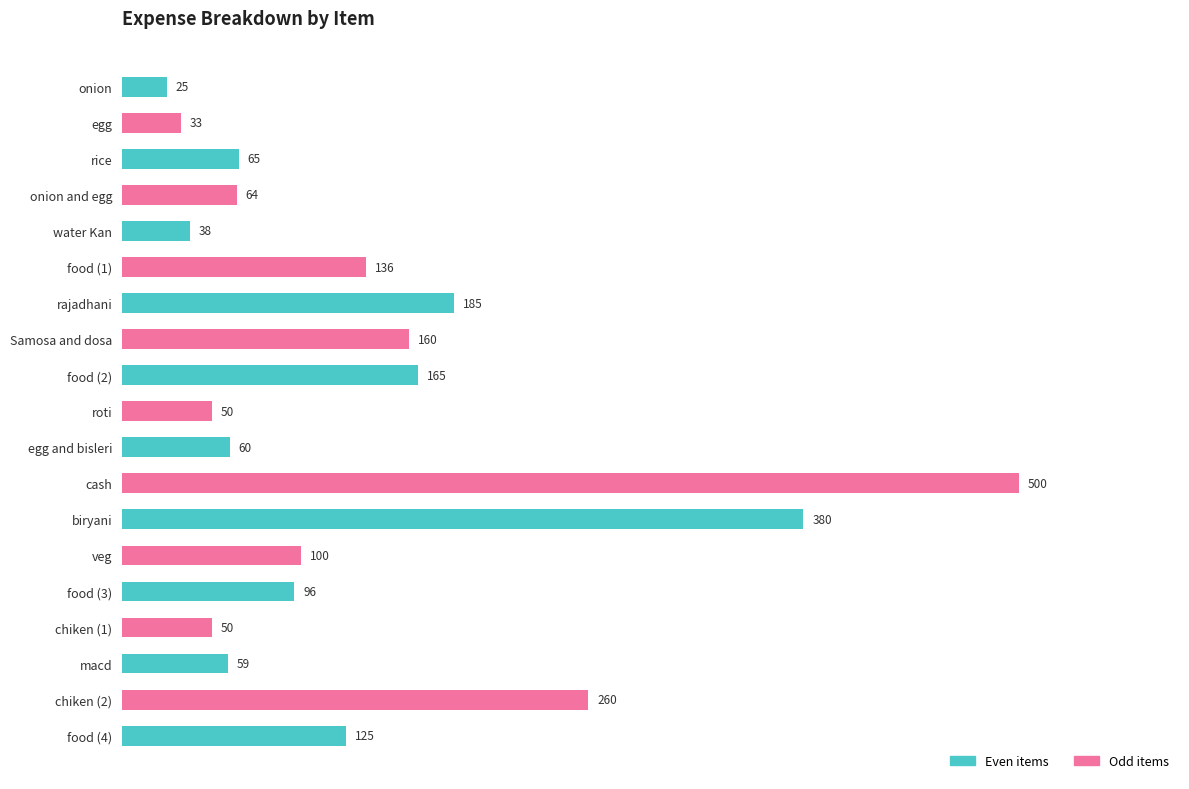

What is the ratio of the value at food (1) to the value at biryani?

0.4